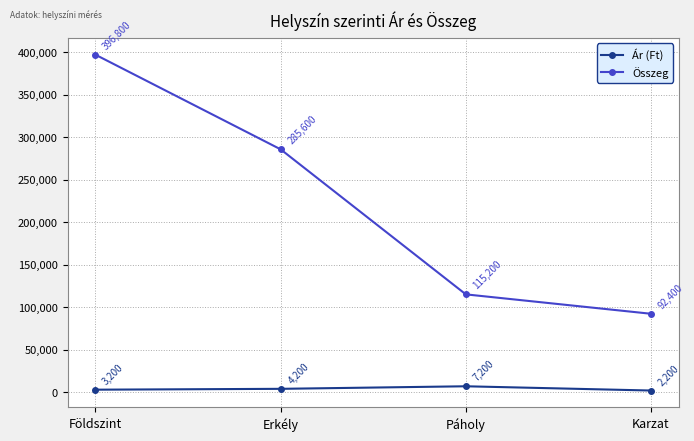

True or false: Összeg has more than 2 points higher than both neighbors.

False